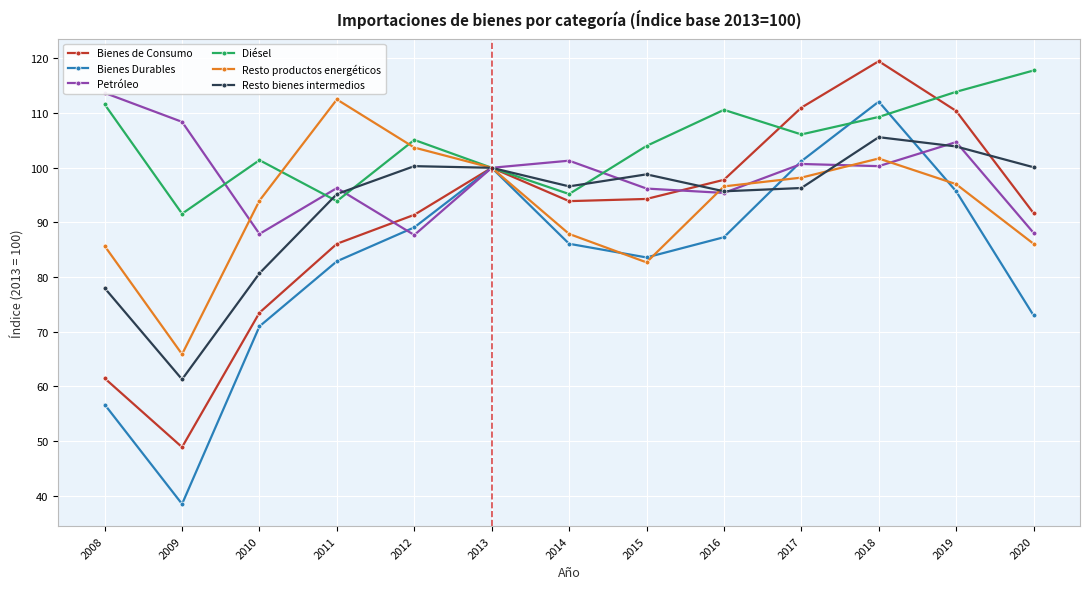

Where is Diésel nearest to the value 104?

2015